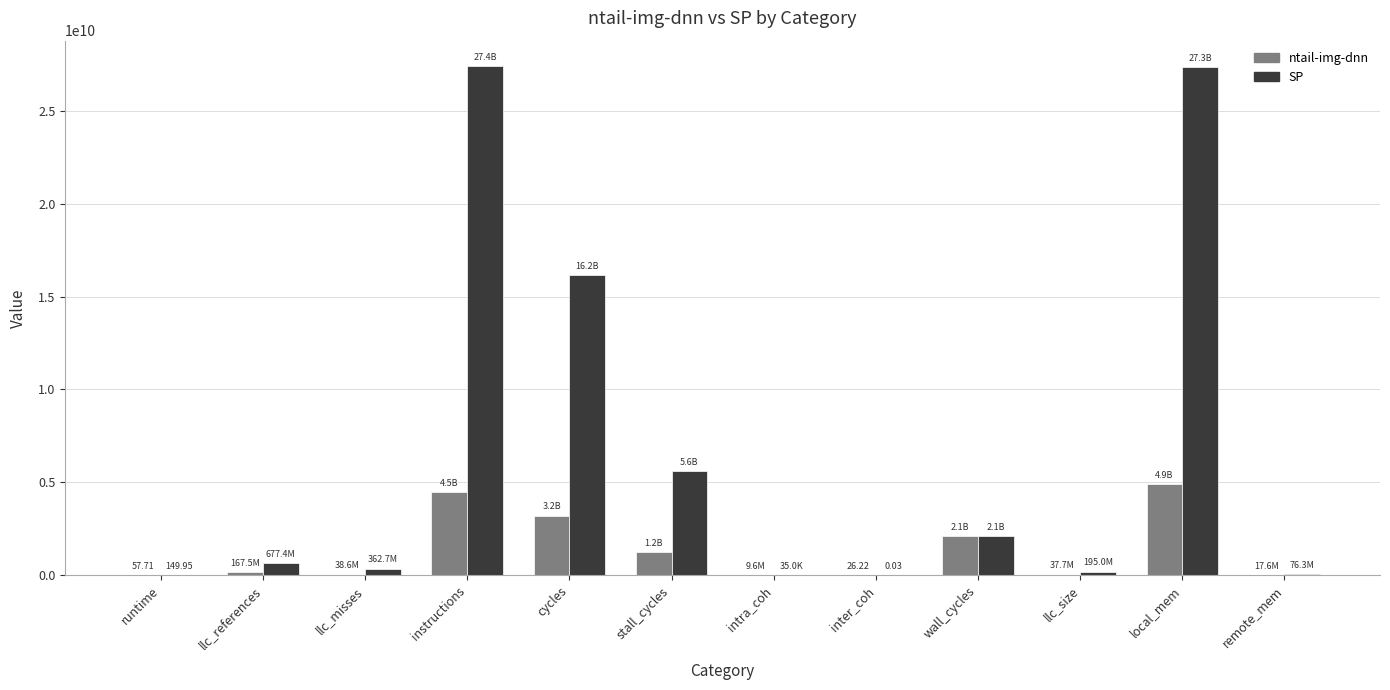

Which series changed the most between wall_cycles and local_mem?

SP